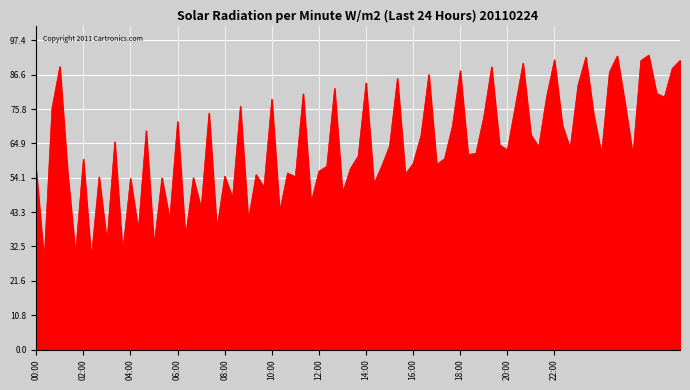

What is the difference between the maximum and minimum values?

64.8